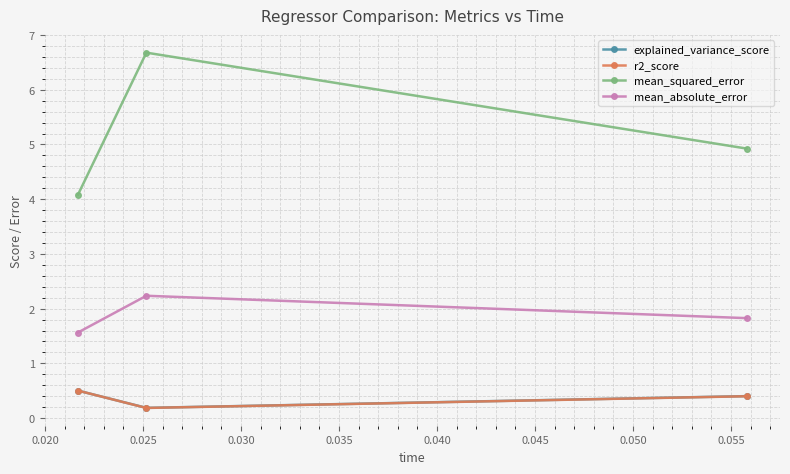

Which series has the largest range (max minus min)?

mean_squared_error